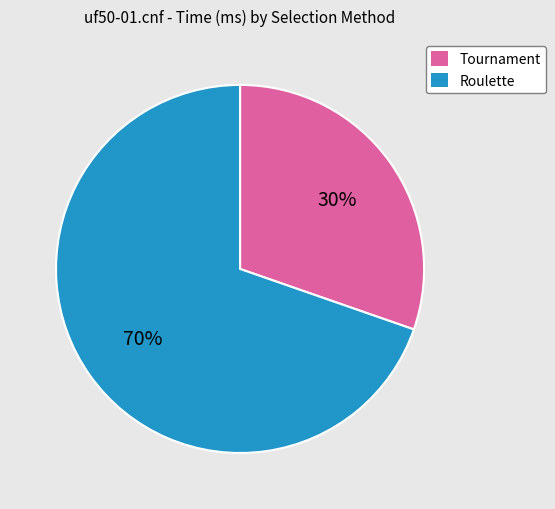

Is there any slice that represents more than half of the pie?

Yes